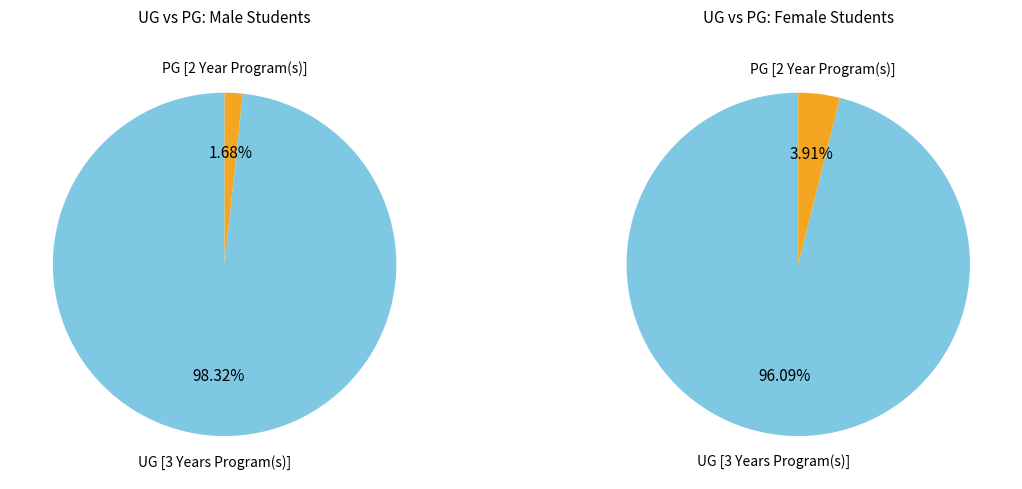

Combined, do UG [3 Years Program(s)] and PG [2 Year Program(s)] account for over 50%?

Yes